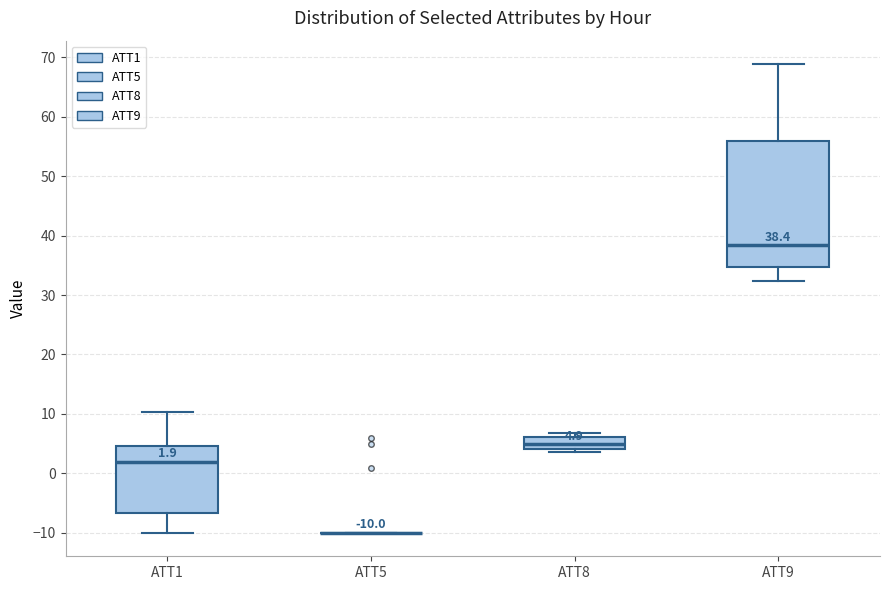

Which box is the tallest, from its lower edge to its upper edge?

ATT9